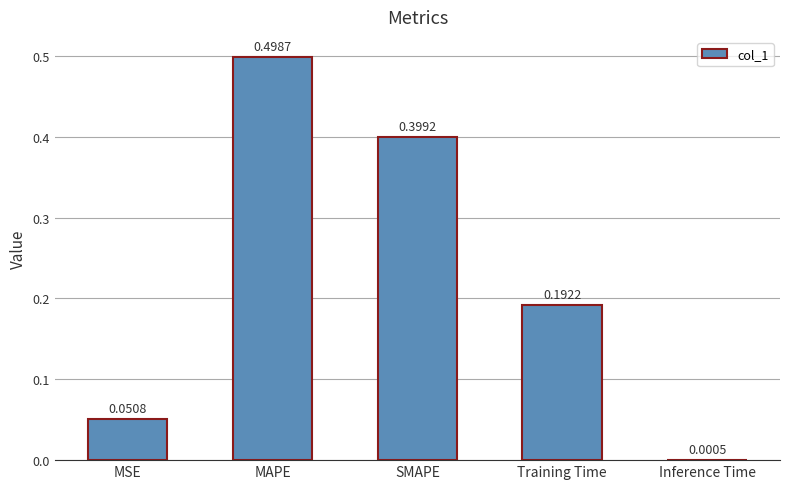

At which category does the chart reach its peak across all series?

MAPE